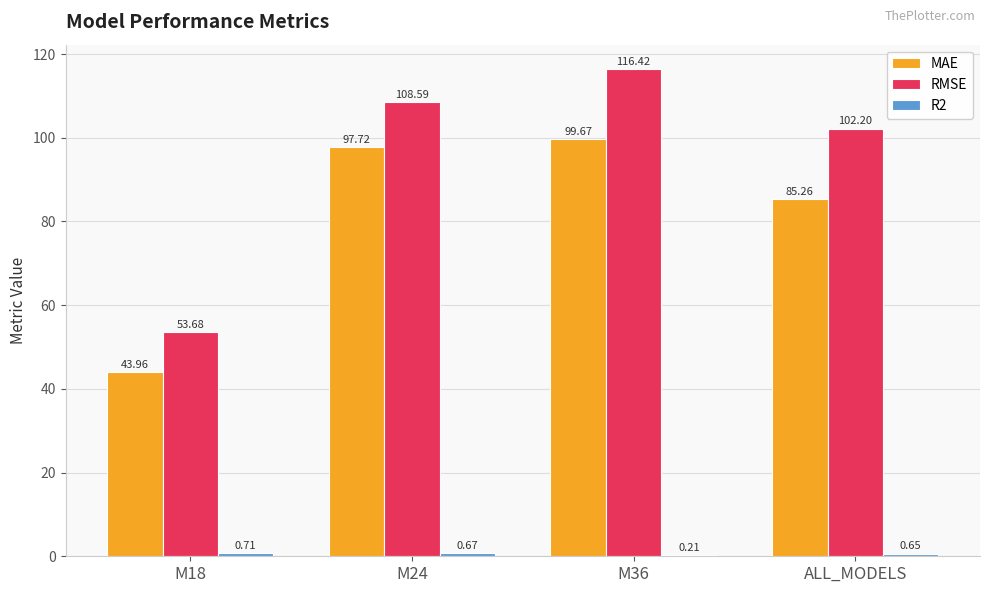

Which series changed the most between M24 and M36?

RMSE